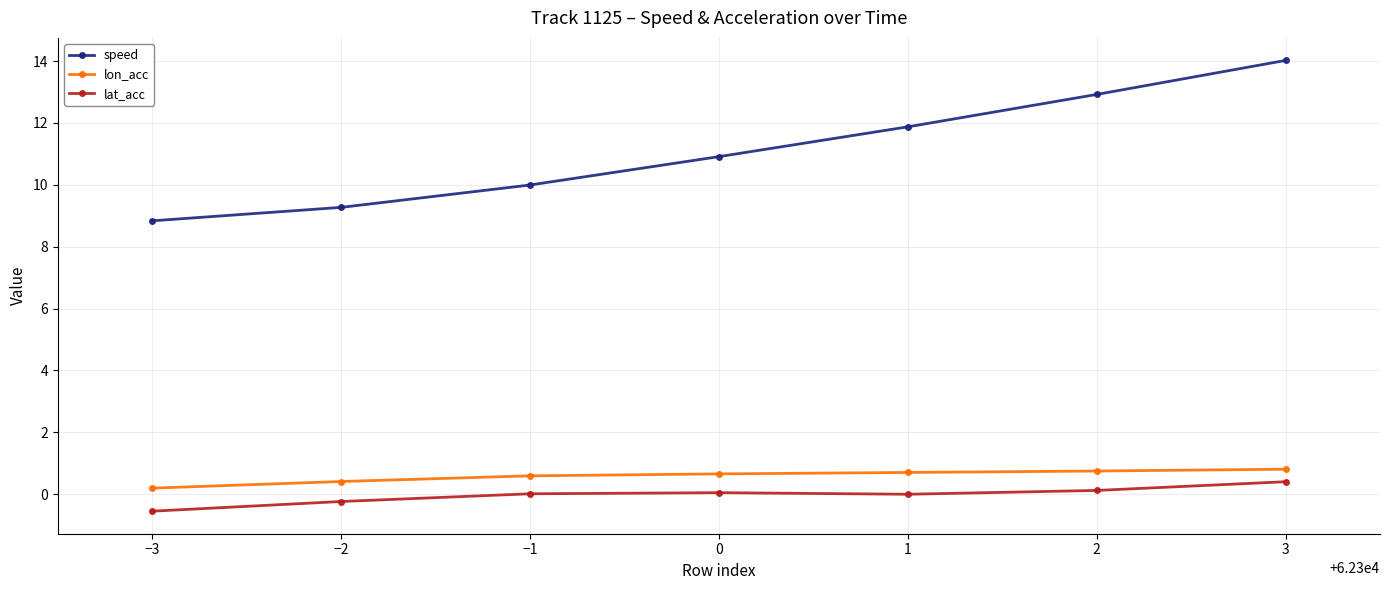

What is the smallest value displayed?

-0.6